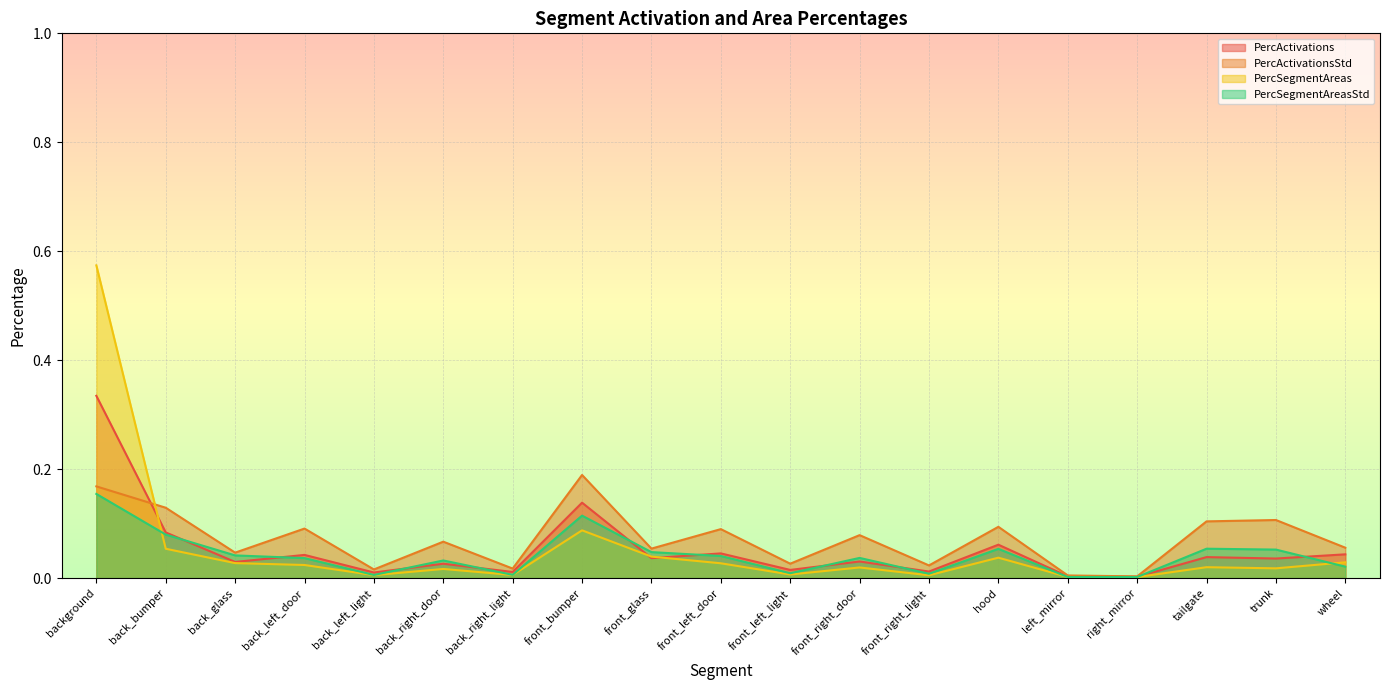

At front_glass, list the series in order from smallest to largest.

PercActivations, PercSegmentAreas, PercSegmentAreasStd, PercActivationsStd